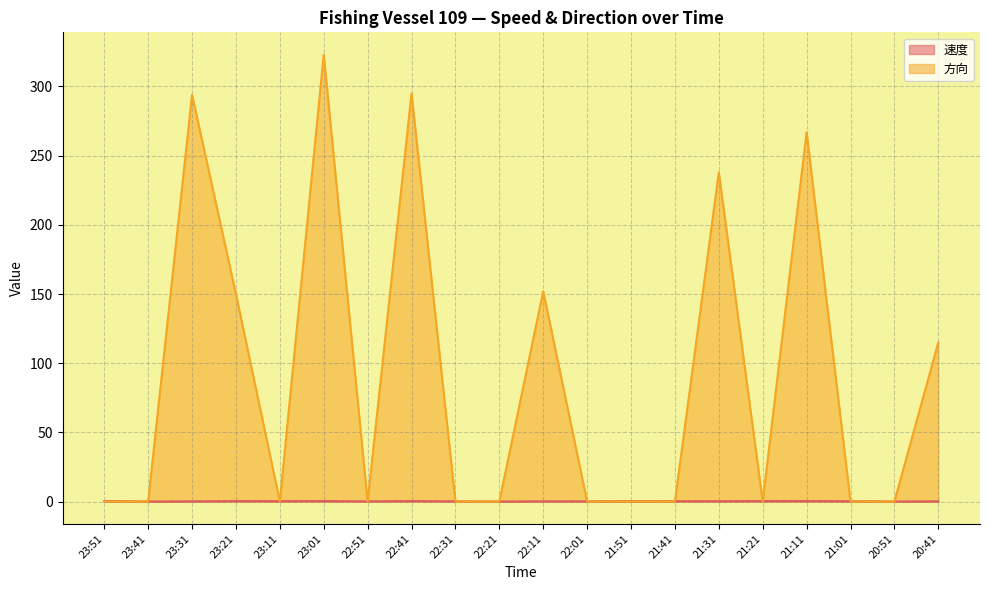

The 速度 series shows 0.3 at 21:01. True or false?

False